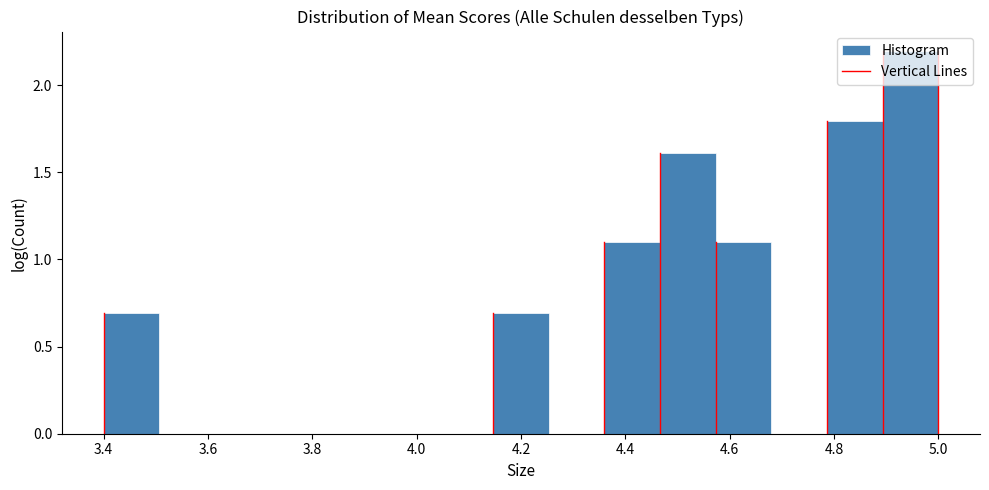

Reading left to right, transcribe this chart: for each bar, give the range it covers on the x-axis and its height. Neither the bar edges nor the heights are printed on the chart, so give them approximately, as read against the axes.

3.40 to 3.50: 0.7
3.50 to 3.62: 0
3.62 to 3.72: 0
3.72 to 3.82: 0
3.82 to 3.94: 0
3.94 to 4.04: 0
4.04 to 4.14: 0
4.14 to 4.26: 0.7
4.26 to 4.36: 0
4.36 to 4.46: 1.1
4.46 to 4.58: 1.6
4.58 to 4.68: 1.1
4.68 to 4.78: 0
4.78 to 4.90: 1.8
4.90 to 5.00: 2.2